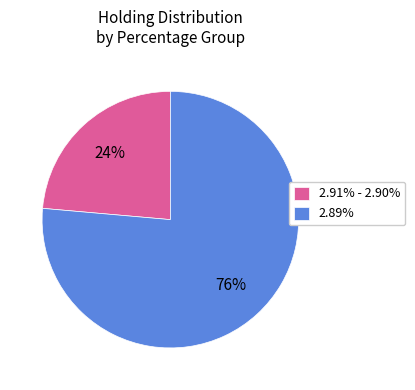

What percentage is the 2.91% - 2.90% slice, to the nearest percent?

24%